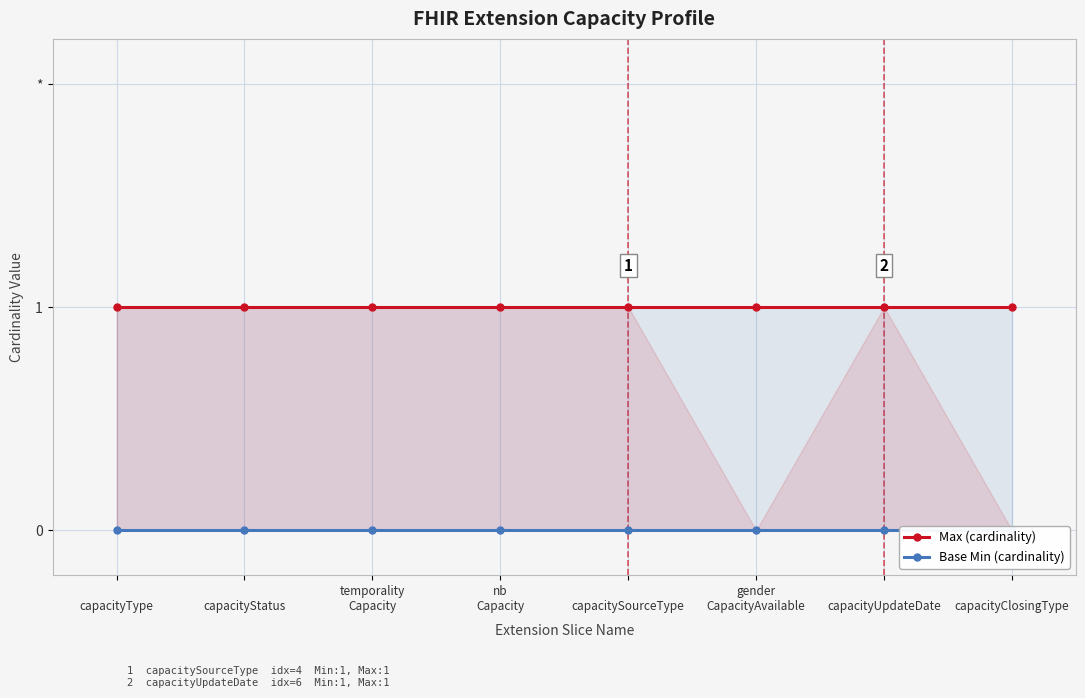

The value of Max (cardinality) at 
capacityType is 1. True or false?

True